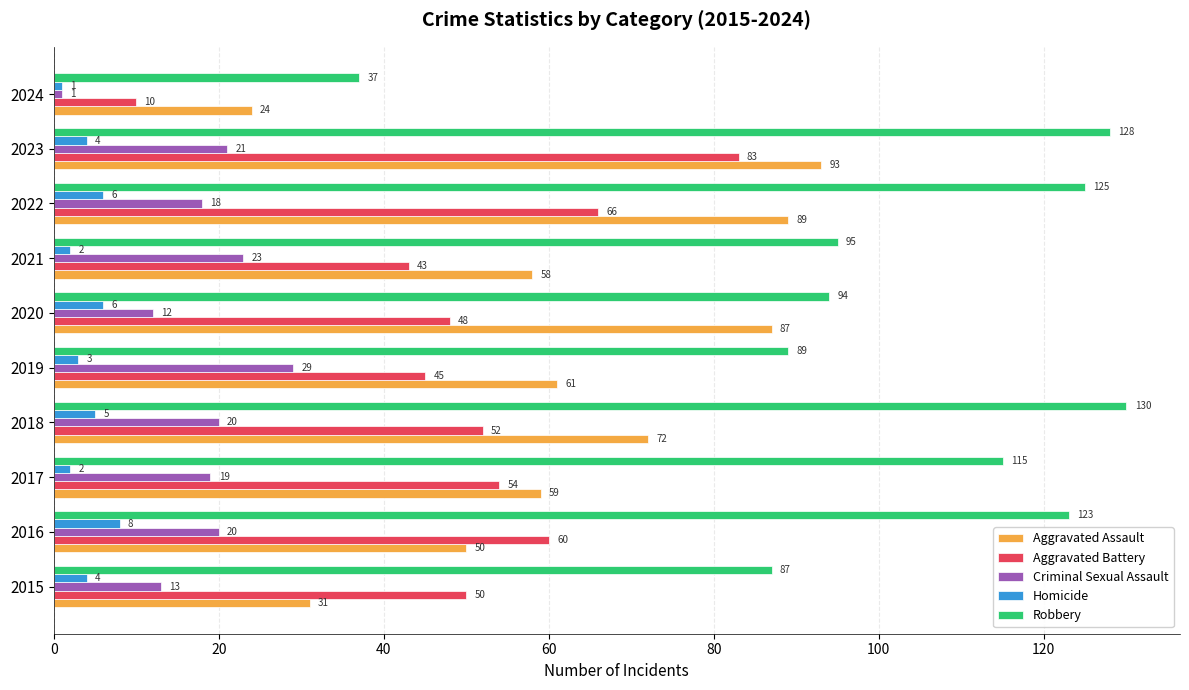

What is the maximum value shown in the chart?

130